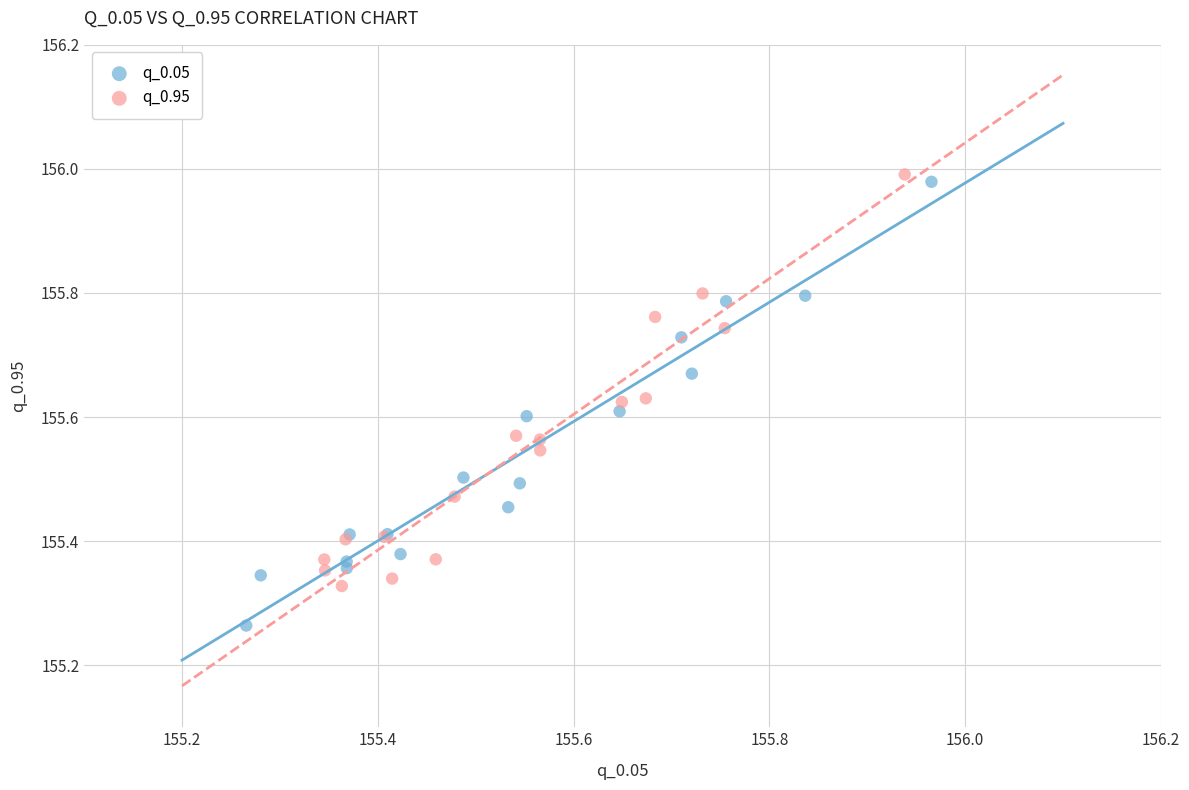

Which series has the largest Y range (max minus min)?

q_0.05